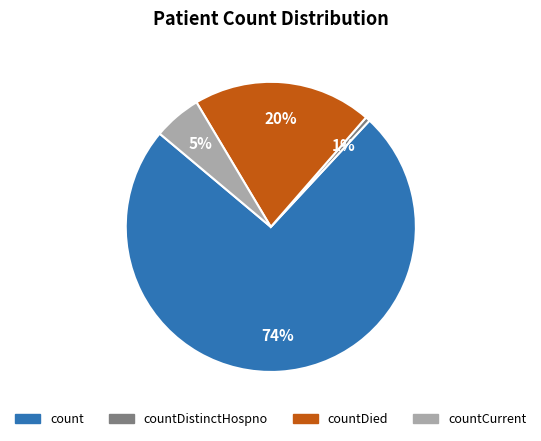

How many segments does this pie chart have?

4